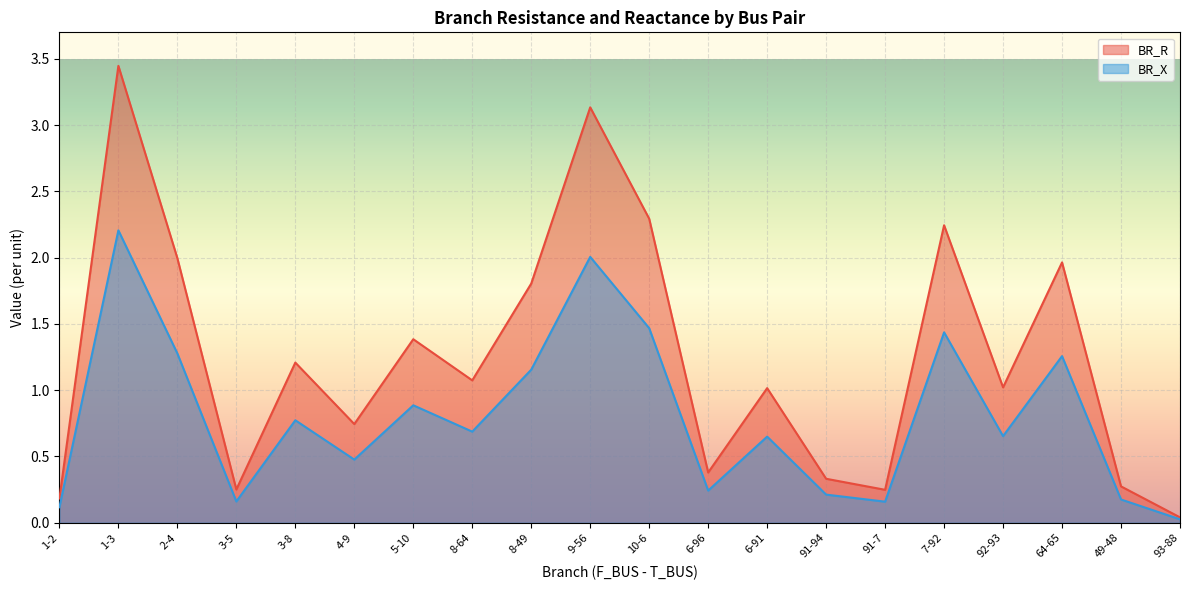

What is the label of the 18th point from the right?

2-4